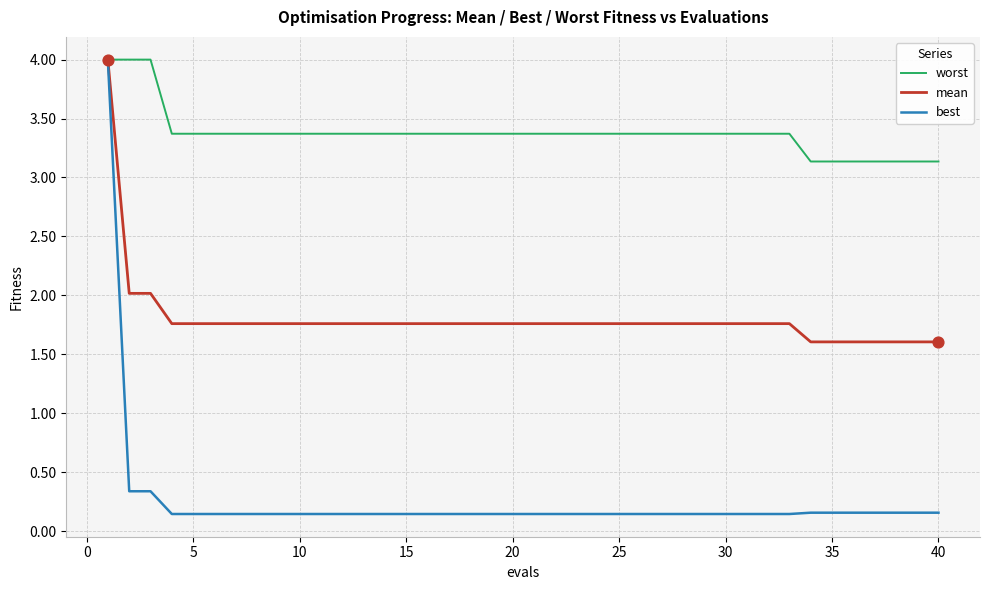

Which series has the widest spread of values?

best